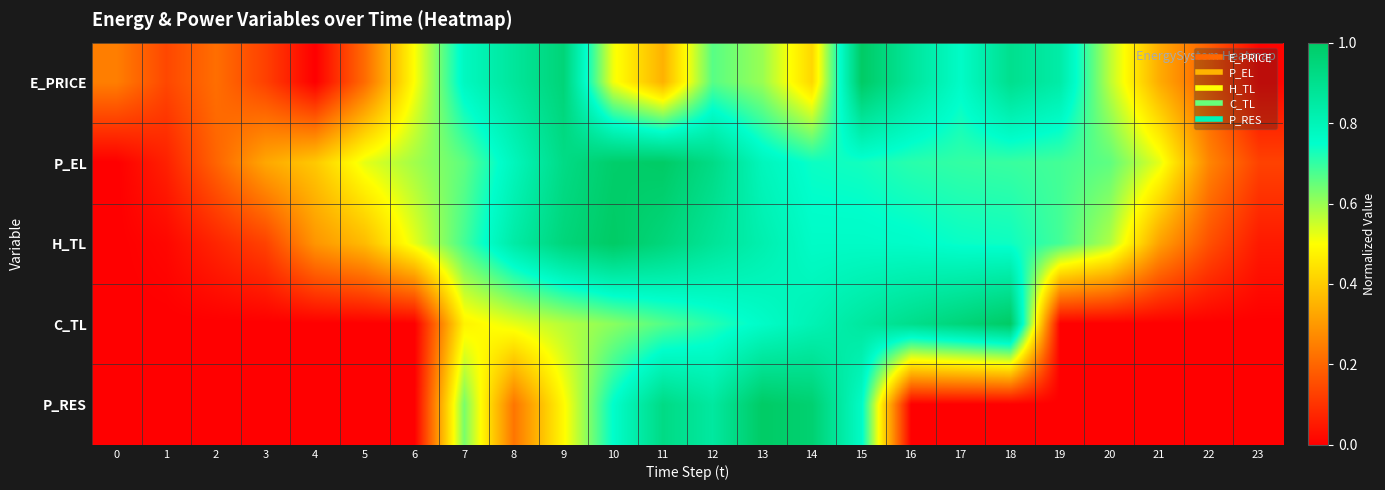

Count the number of data series in this chart.

5